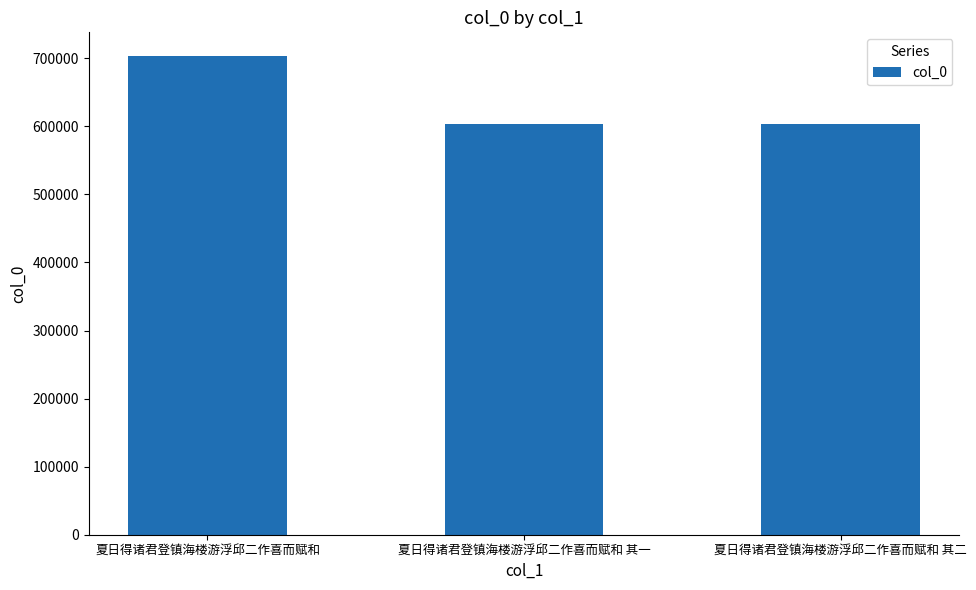

What is the greatest value displayed?

702894